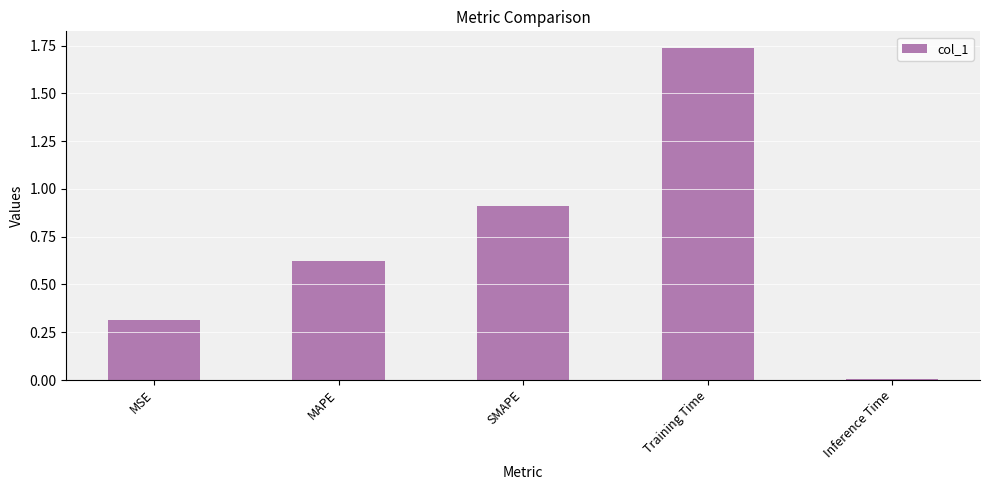

Rank the categories by value from highest to lowest.

Training Time, SMAPE, MAPE, MSE, Inference Time